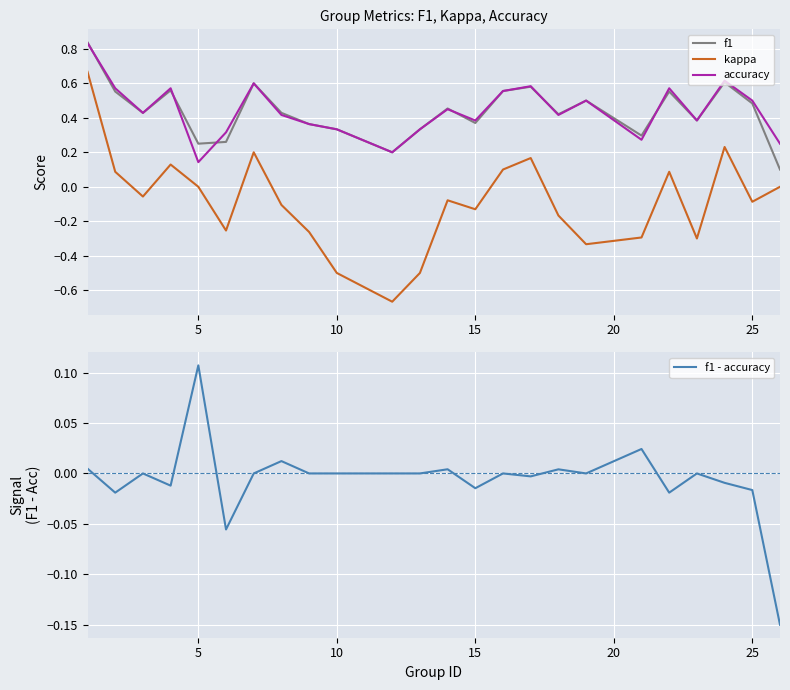

Which category has the lowest value in the accuracy series?

5